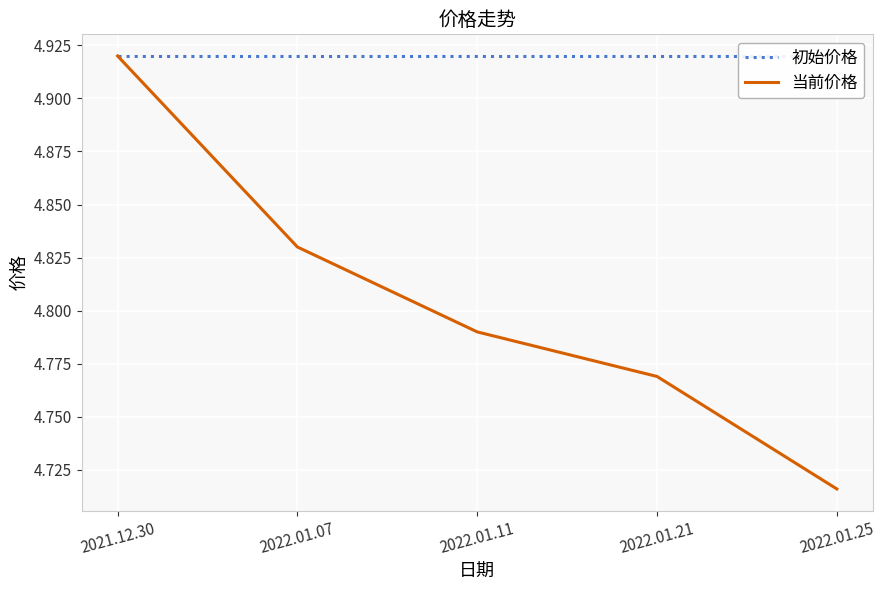

True or false: 初始价格 has more than 1 points higher than both neighbors.

False